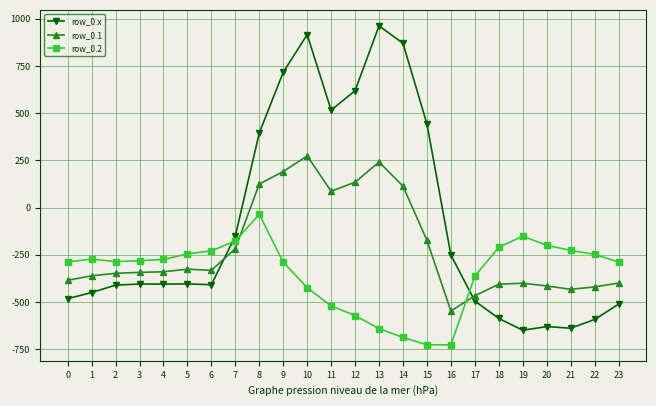

What is the smallest value displayed?

-726.6